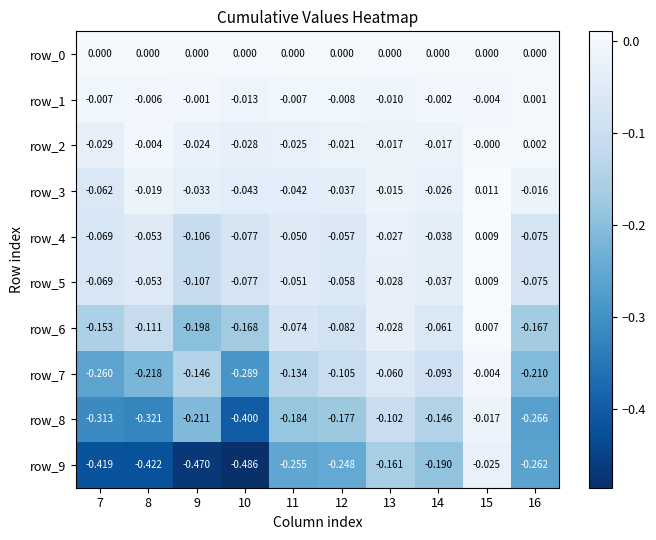

Is the value of row_7 at 13 greater than the value of row_9 at 12?

Yes